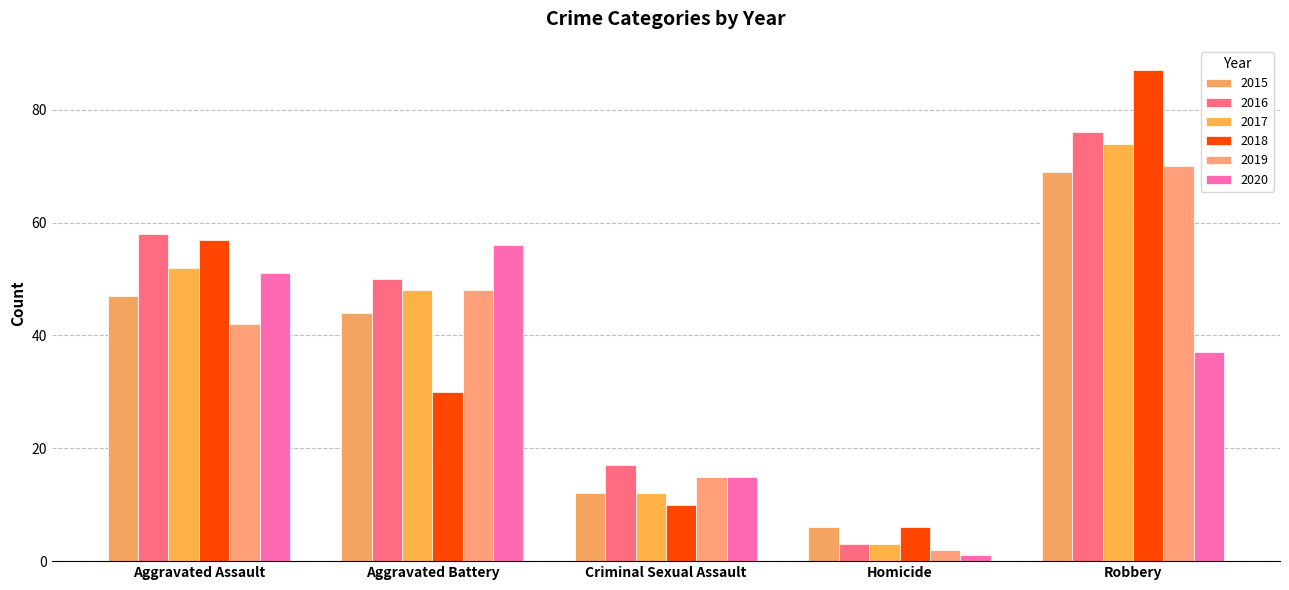

Reading right to left, what are all the values shown in this chart?

2015: Robbery=69	Homicide=6	Criminal Sexual Assault=12	Aggravated Battery=44	Aggravated Assault=47
2016: Robbery=76	Homicide=3	Criminal Sexual Assault=17	Aggravated Battery=50	Aggravated Assault=58
2017: Robbery=74	Homicide=3	Criminal Sexual Assault=12	Aggravated Battery=48	Aggravated Assault=52
2018: Robbery=87	Homicide=6	Criminal Sexual Assault=10	Aggravated Battery=30	Aggravated Assault=57
2019: Robbery=70	Homicide=2	Criminal Sexual Assault=15	Aggravated Battery=48	Aggravated Assault=42
2020: Robbery=37	Homicide=1	Criminal Sexual Assault=15	Aggravated Battery=56	Aggravated Assault=51